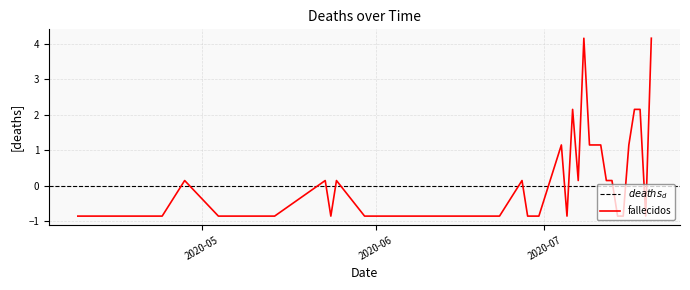

The chart shows a value of 0.1 at 2020-07-12. True or false?

True